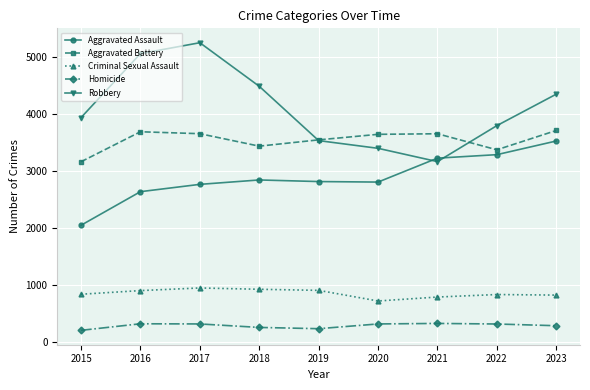

Is it true that Robbery equals 1416 at 2019?

False